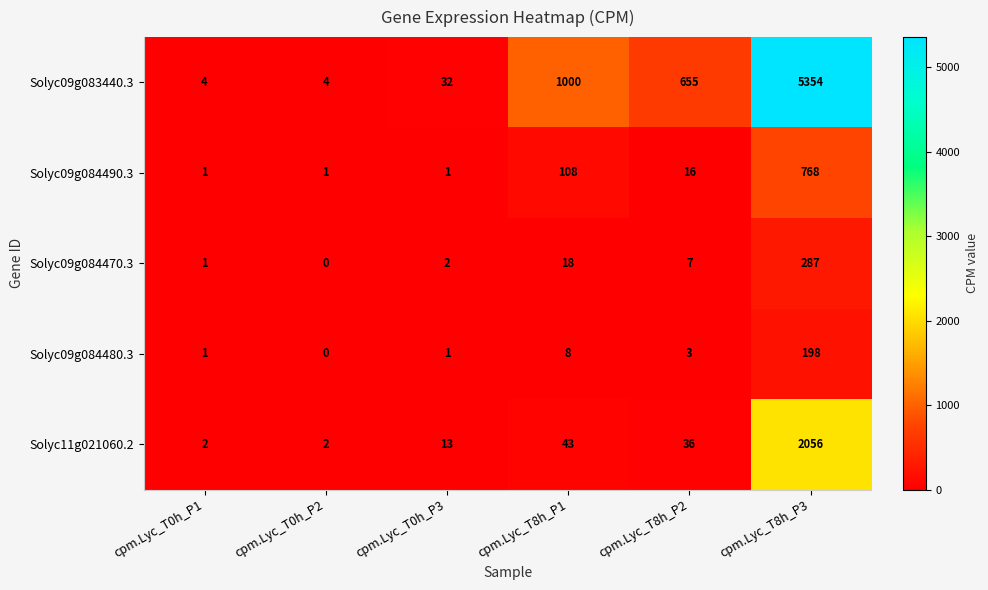

What is the difference between the second highest and minimum values in the Solyc09g084480.3 series?

8